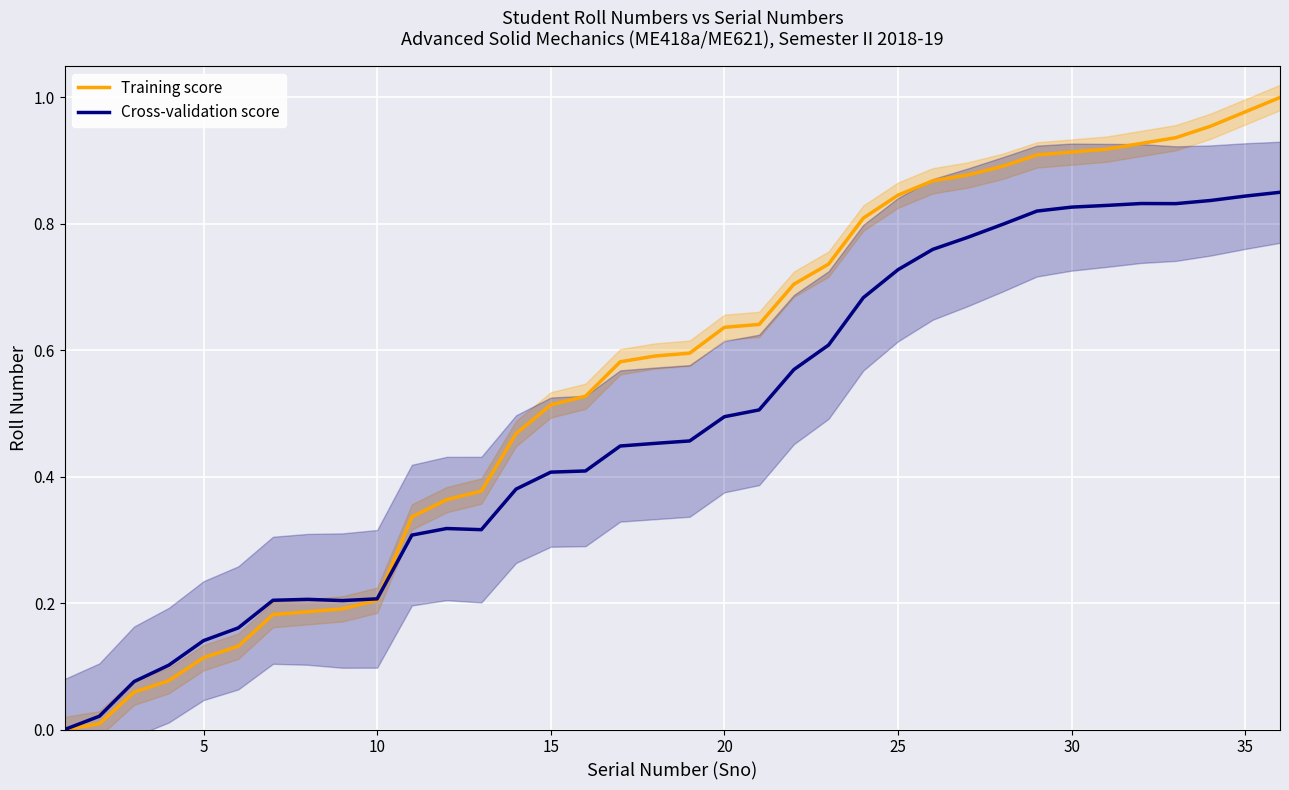

True or false: Training score and Cross-validation score intersect in this chart.

True